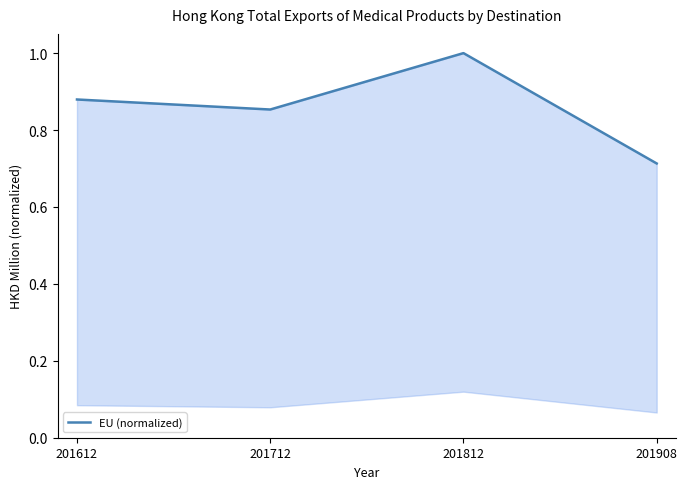

What value does the data have at 201612?

0.9